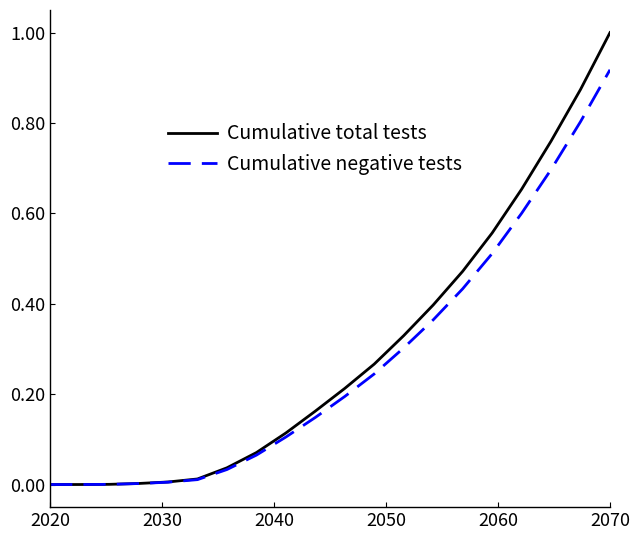

List the series in order of their peak value, highest first.

Cumulative total tests, Cumulative negative tests